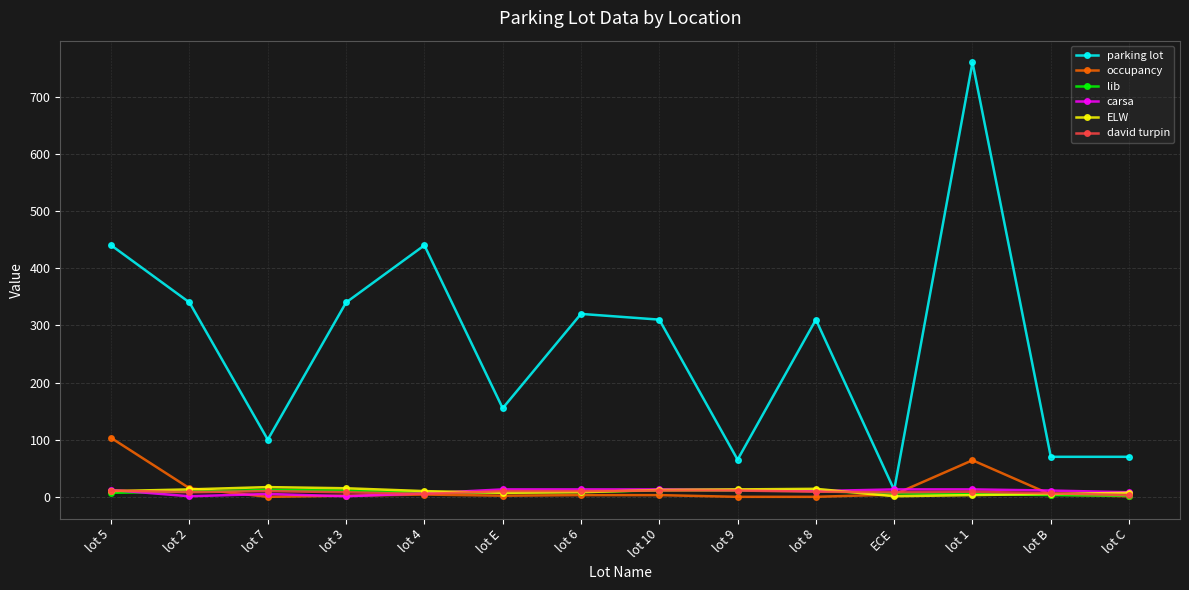

Between lot 5 and lot 6, which series saw the biggest shift?

parking lot